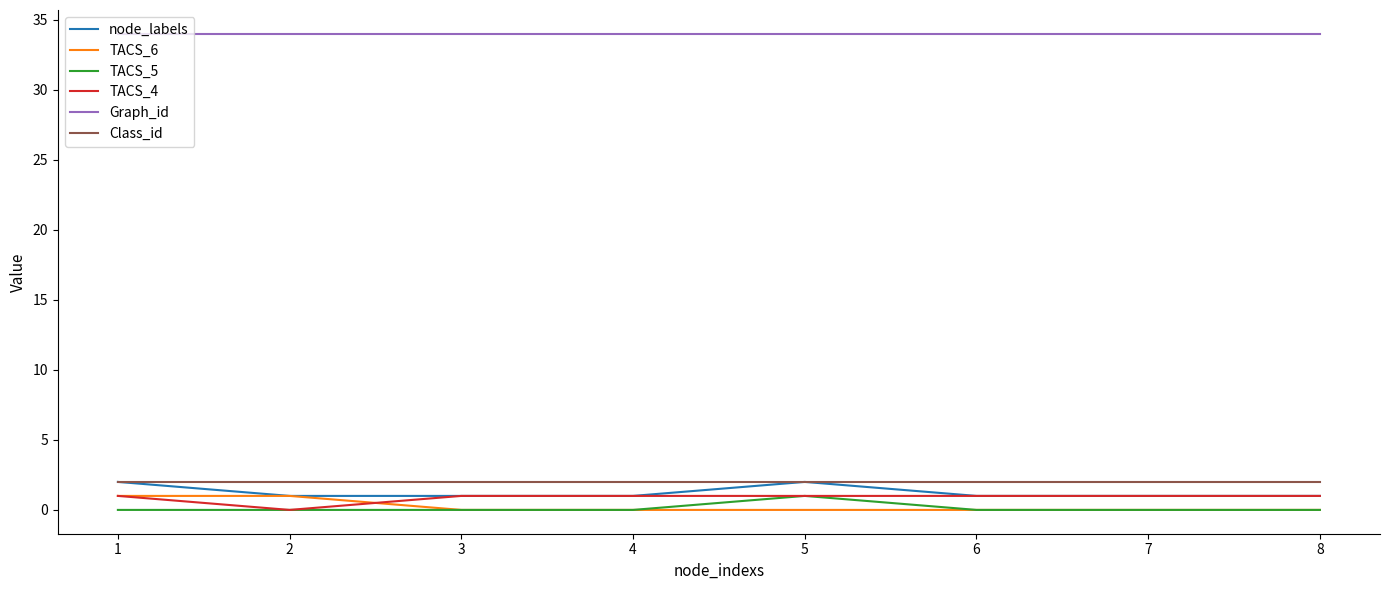

At how many categories does at least one series exceed 13?

8